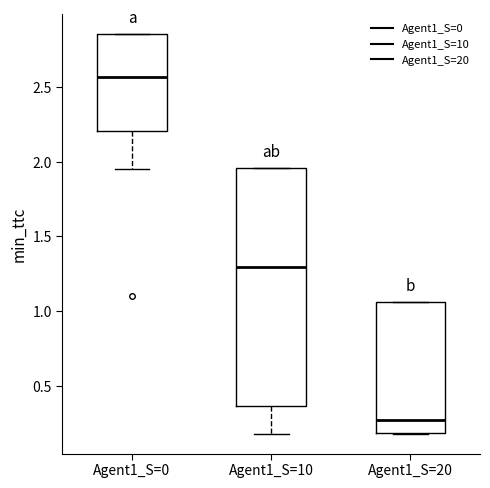

Reading left to right, transcribe this box plot: for each box, give where its median line is, the range the box spans, and where its two whiskers end, as read against the y-axis. The values are not printed on the chart, so give them approximately, as read against the axis.

Agent1_S=0: median 2.55, box 2.20 to 2.85, whiskers 1.95 to 2.85
Agent1_S=10: median 1.30, box 0.35 to 1.95, whiskers 0.20 to 1.95
Agent1_S=20: median 0.25, box 0.20 to 1.05, whiskers 0.20 to 1.05